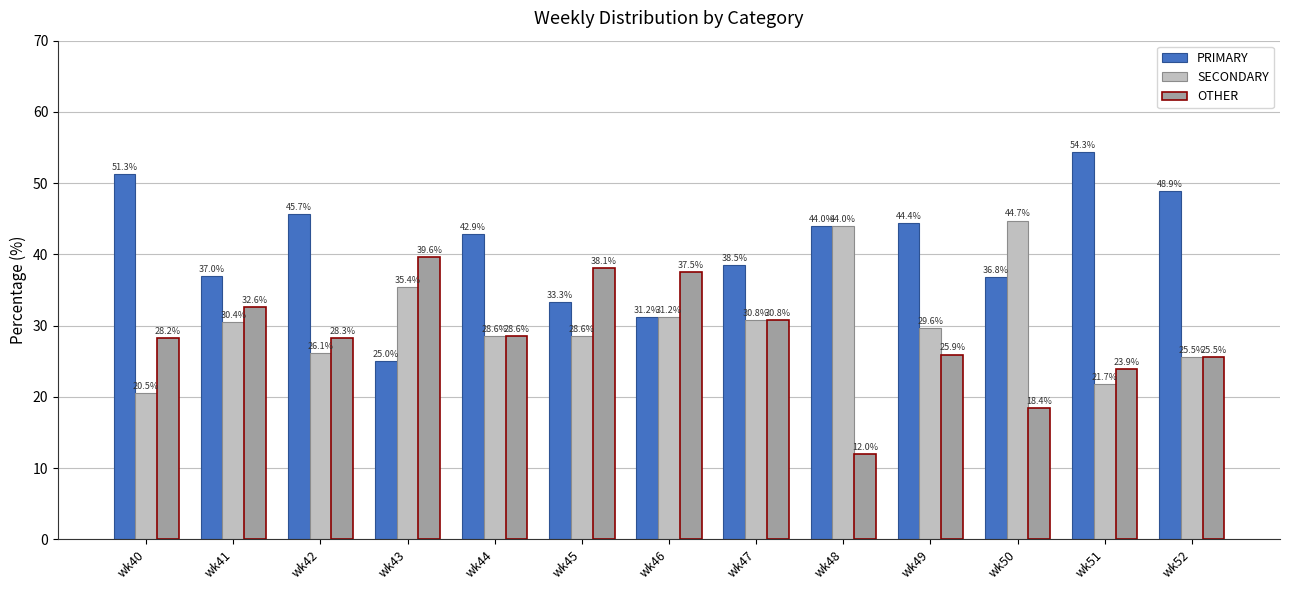

Which series has the largest total across all categories?

PRIMARY